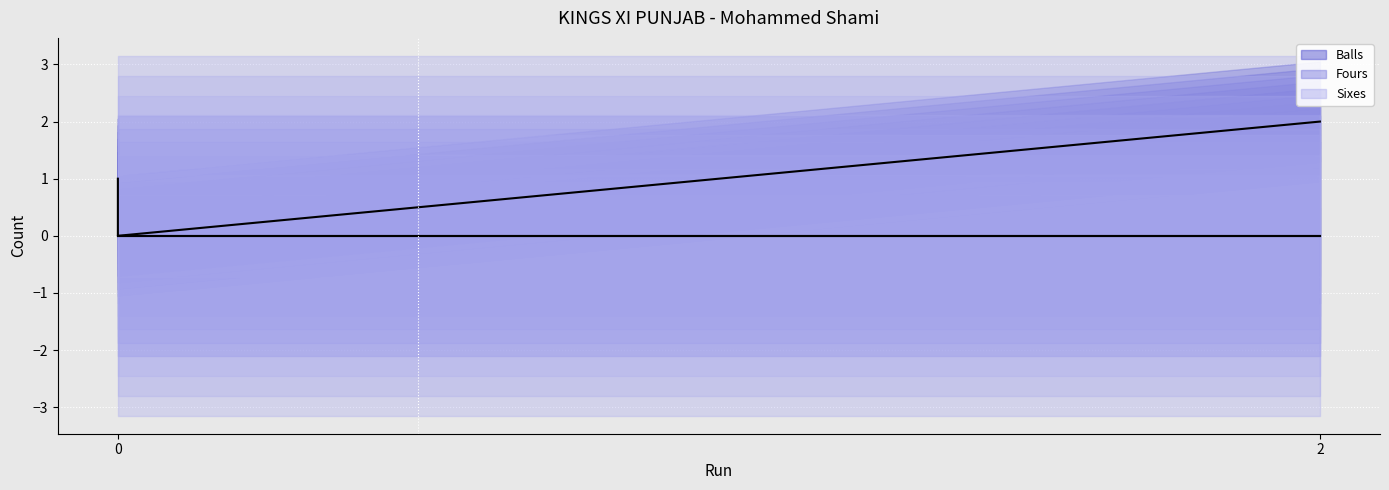

What is the difference between the second highest and minimum values in the Balls (line) series?

1